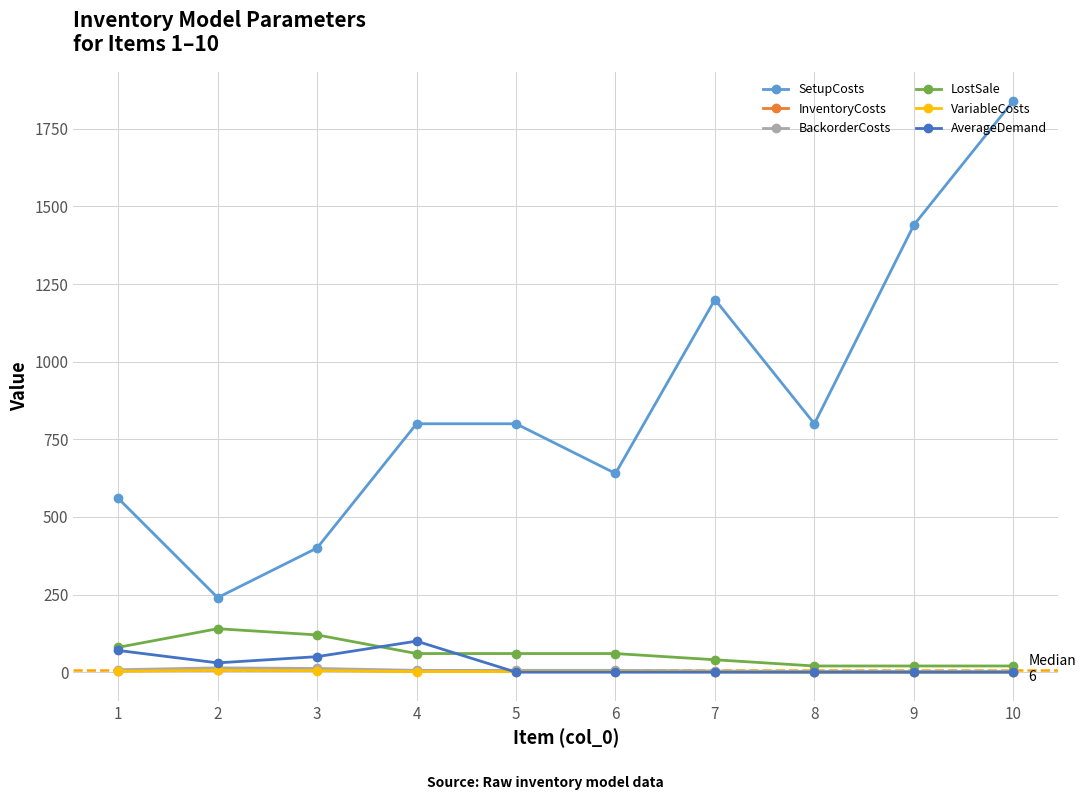

True or false: VariableCosts and SetupCosts cross at least once.

False